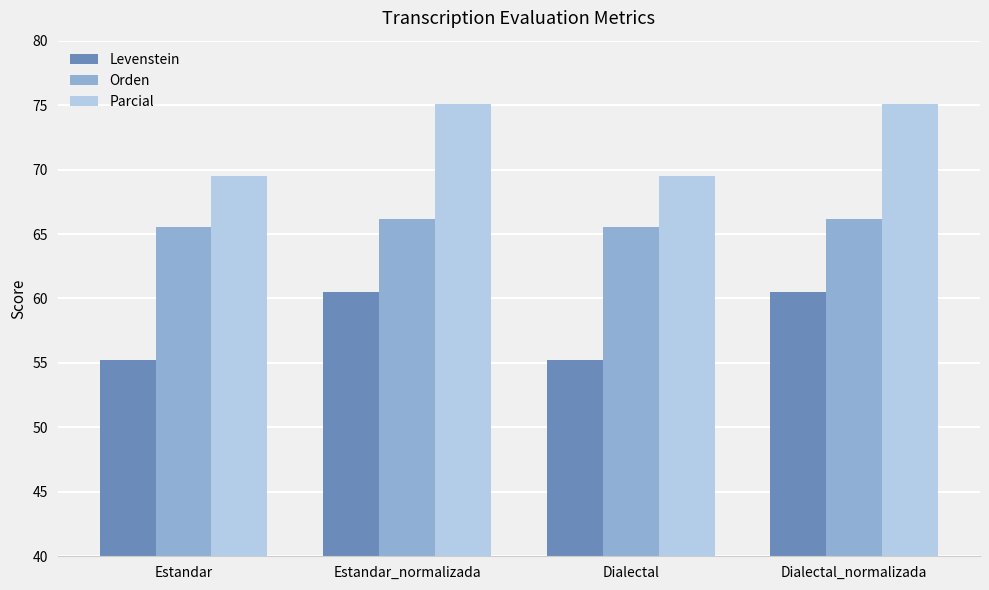

True or false: Parcial has a value of 28.5 at Estandar.

False